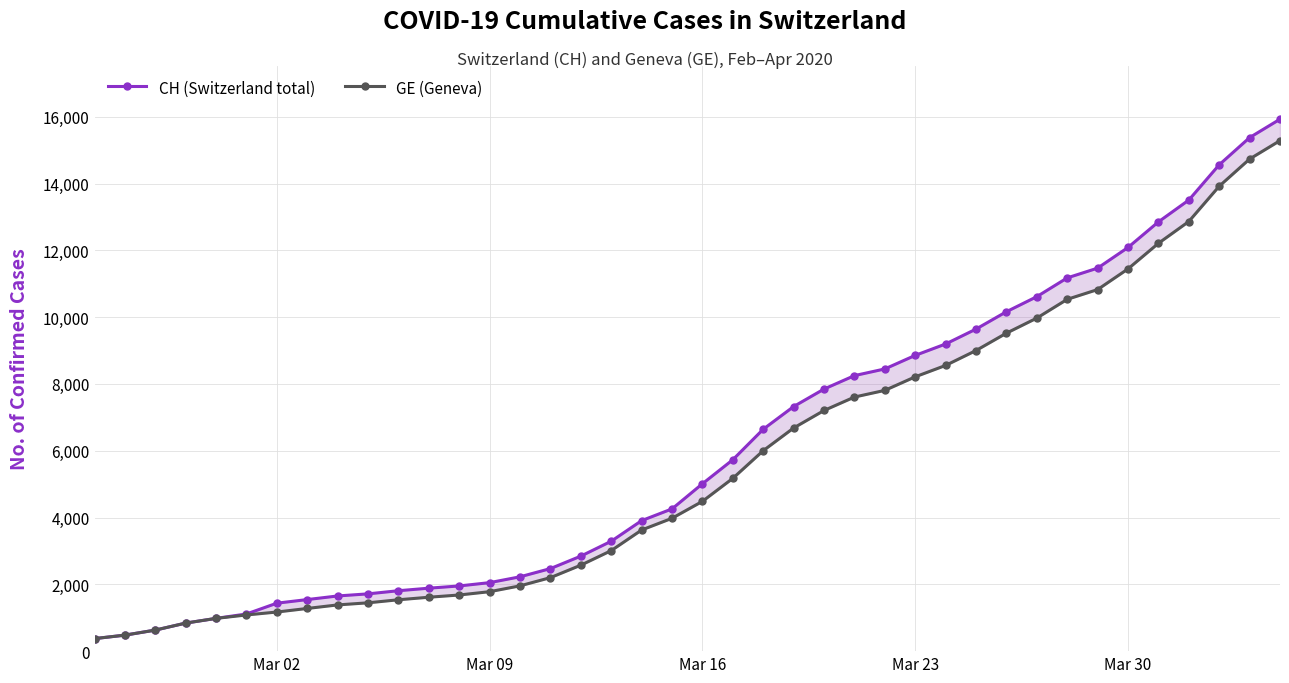

Is the value of CH (Switzerland total) at 29 greater than the value of GE (Geneva) at 39?

No